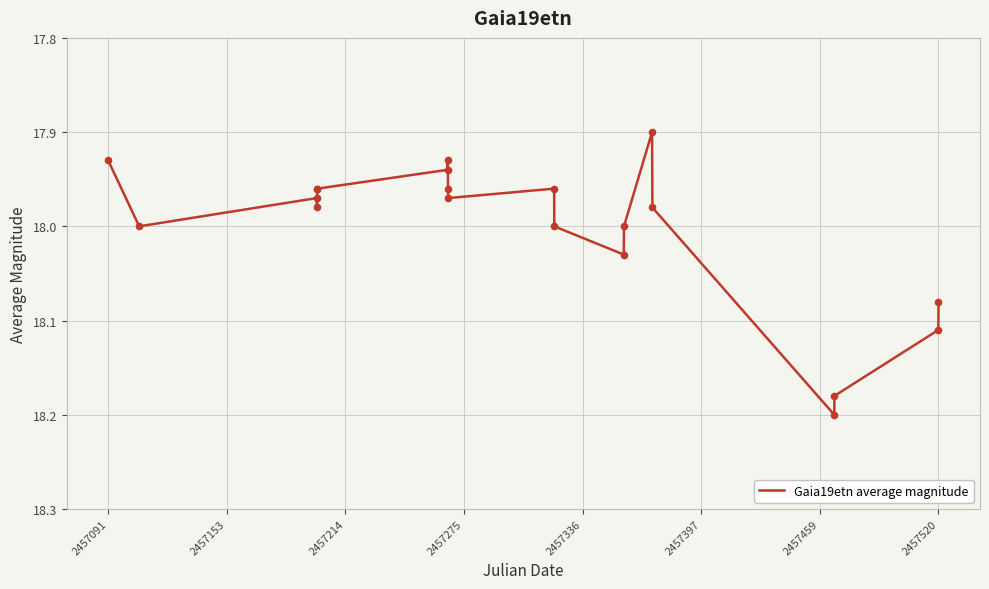

What is the difference between the maximum and minimum values?

0.3